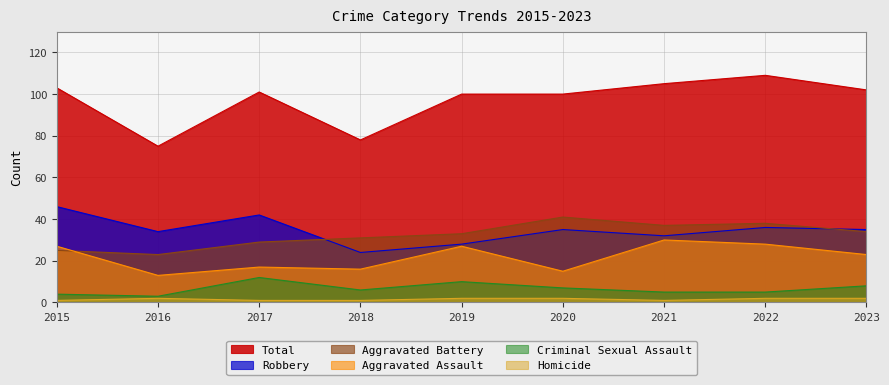

True or false: Aggravated Assault and Criminal Sexual Assault cross at least once.

False